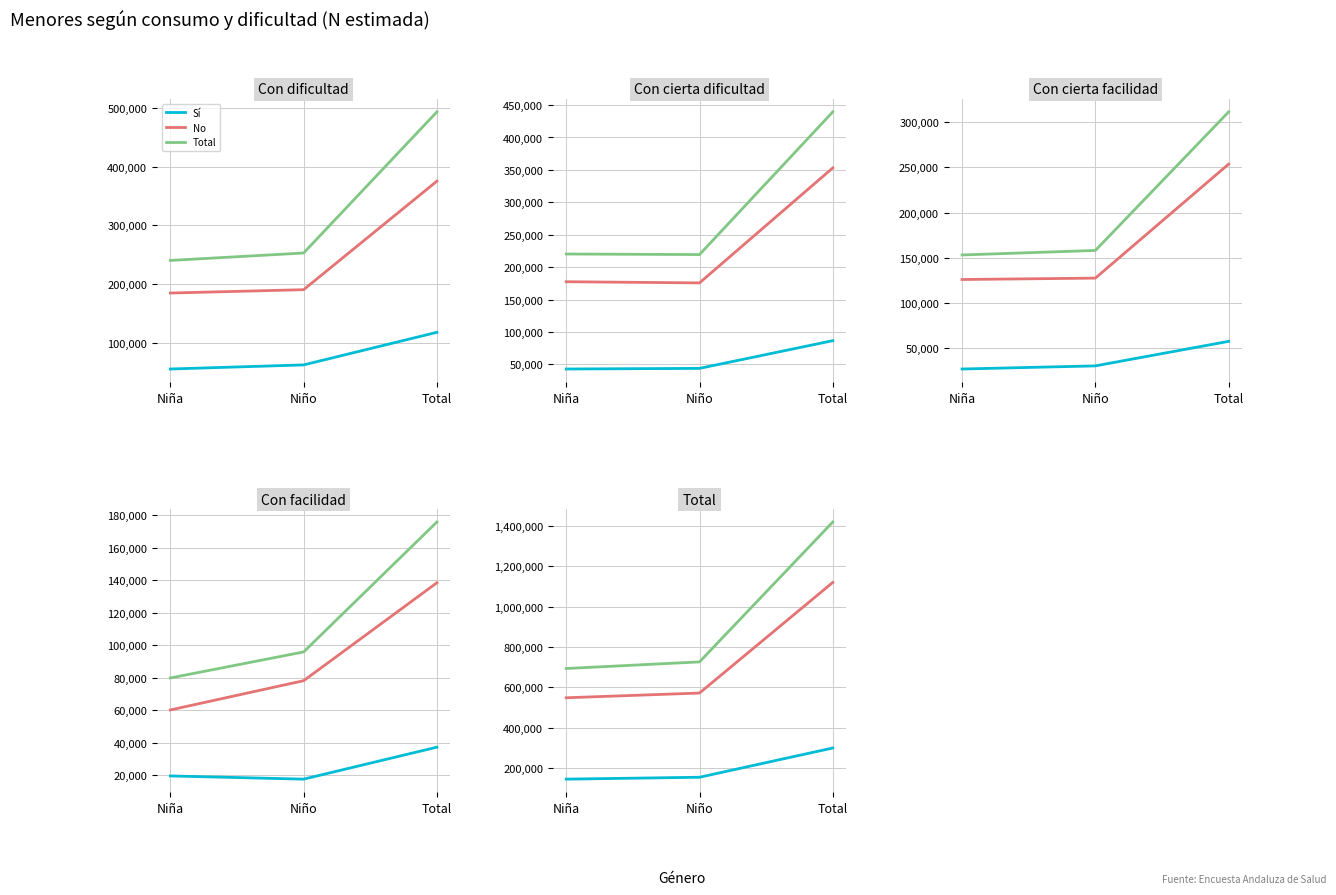

Reading right to left, extract all data points from this chart.

Sí: Total=299467	Niño=154425	Niña=145042
No: Total=1120373	Niño=571893	Niña=548480
Total: Total=1419840	Niño=726318	Niña=693522